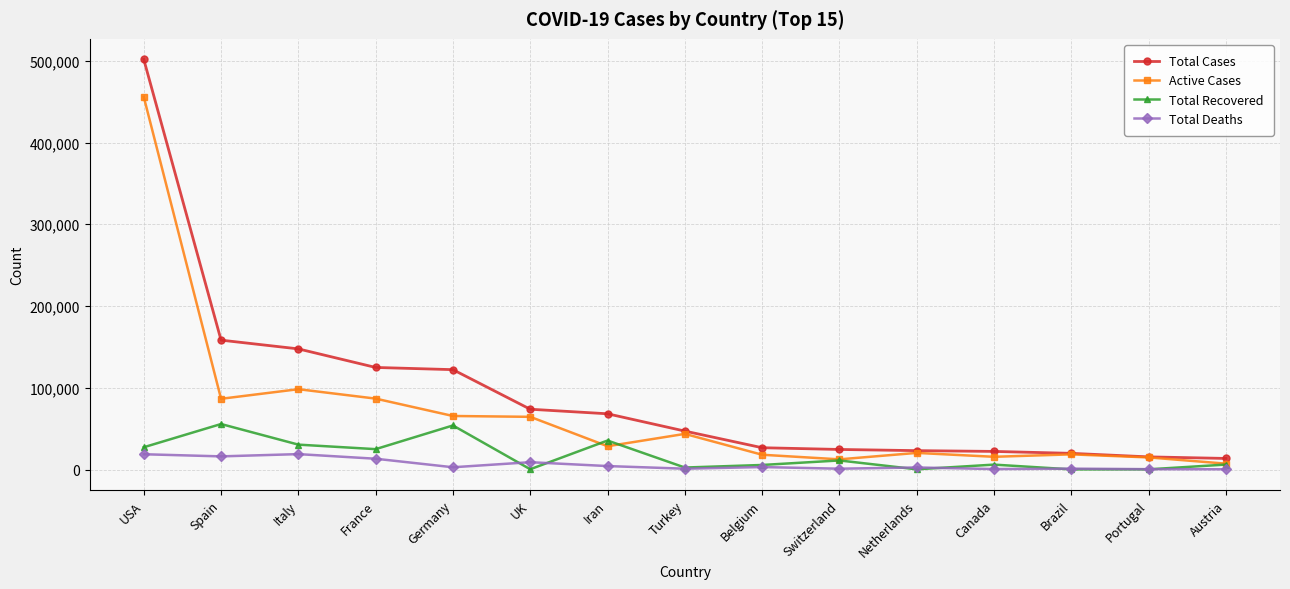

True or false: Total Deaths has more than 2 points higher than both neighbors.

True